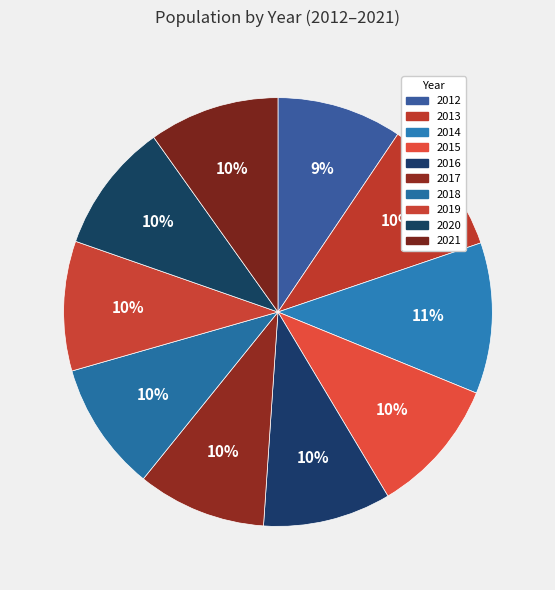

Is the sum of 2012 and 2014 greater than half?

No